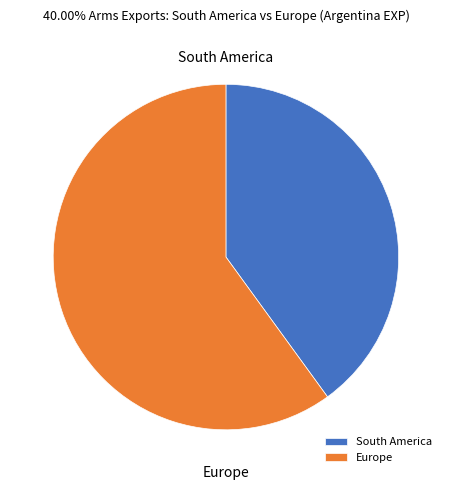

How many segments does this pie chart have?

2